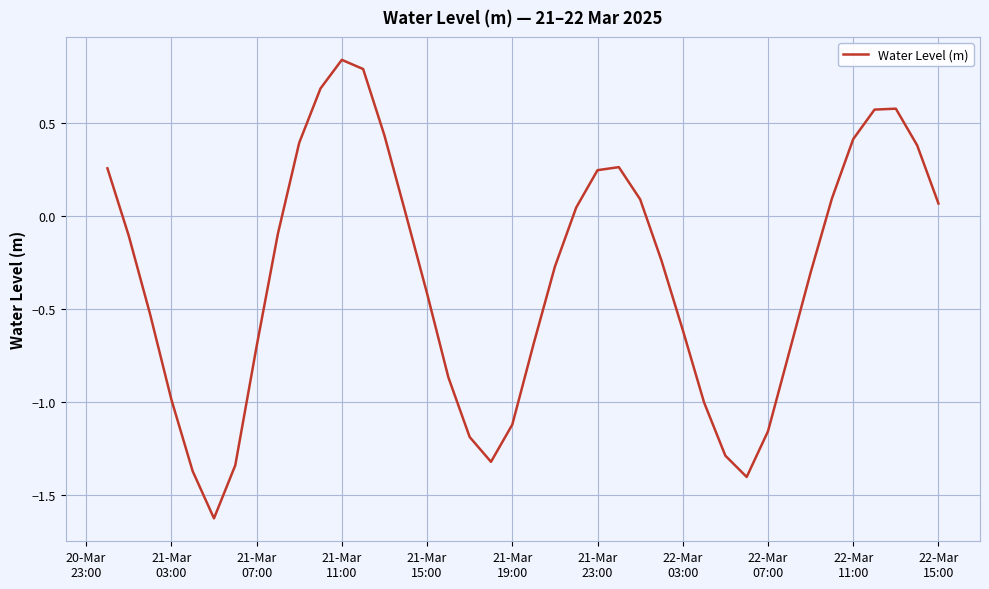

What is the difference between the maximum and minimum values?

2.5